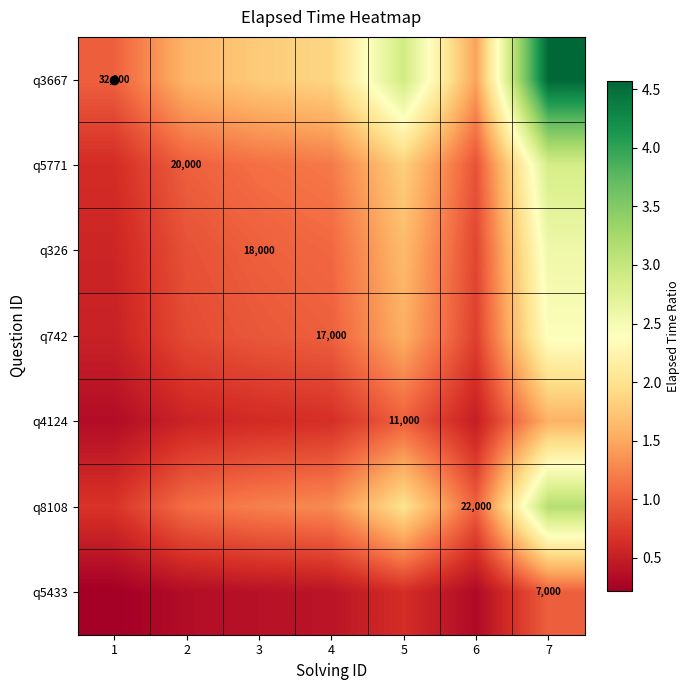

Rank the series at 3 from lowest to highest value.

q5433, q4124, q742, q326, q5771, q8108, q3667